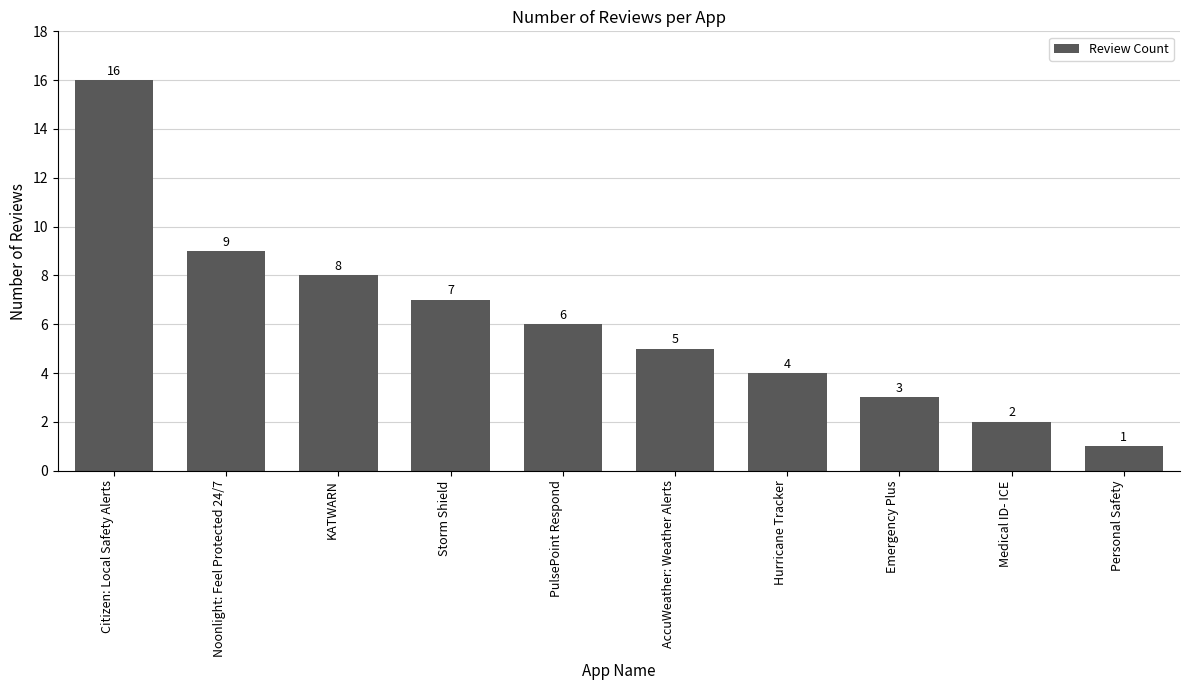

Where is the data nearest to the value 8?

KATWARN